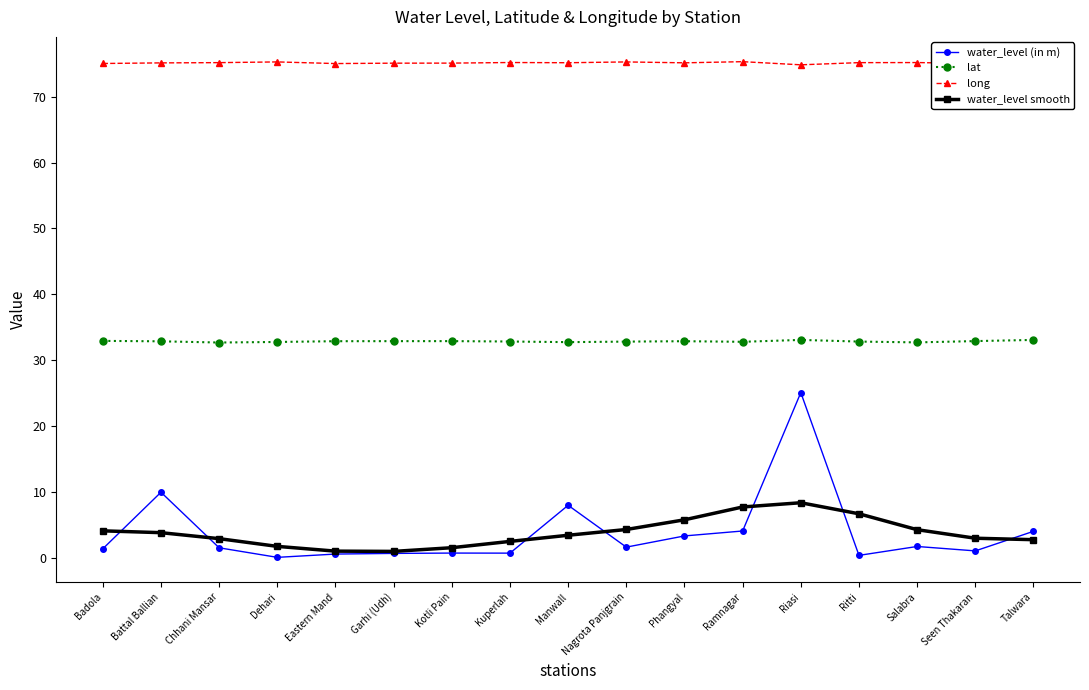

True or false: long and lat intersect in this chart.

False